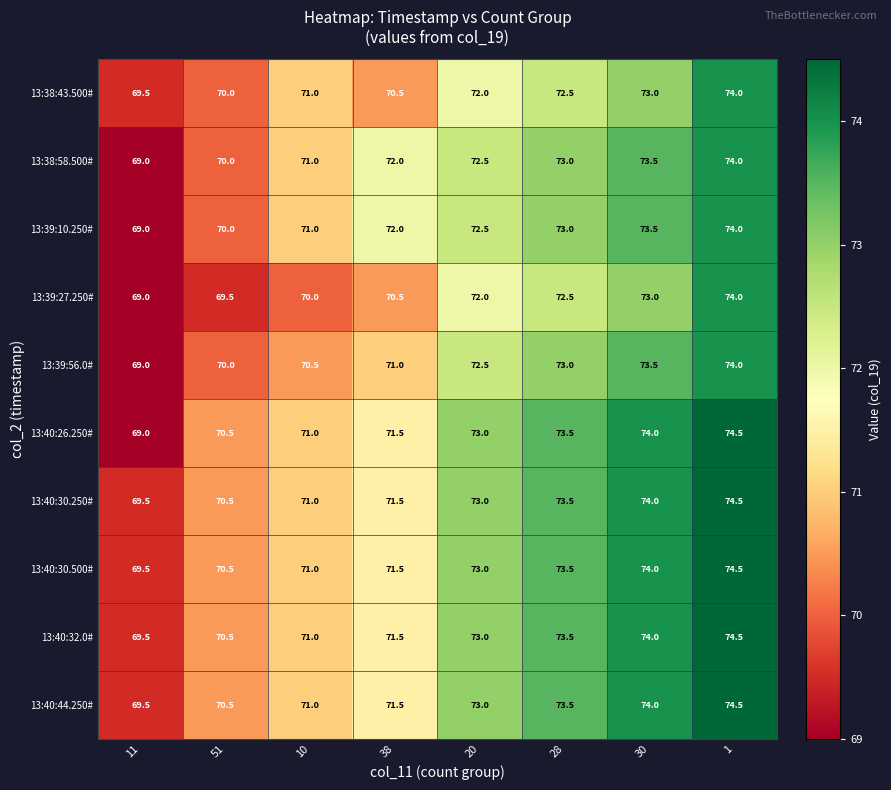

How many series are shown in this chart?

10